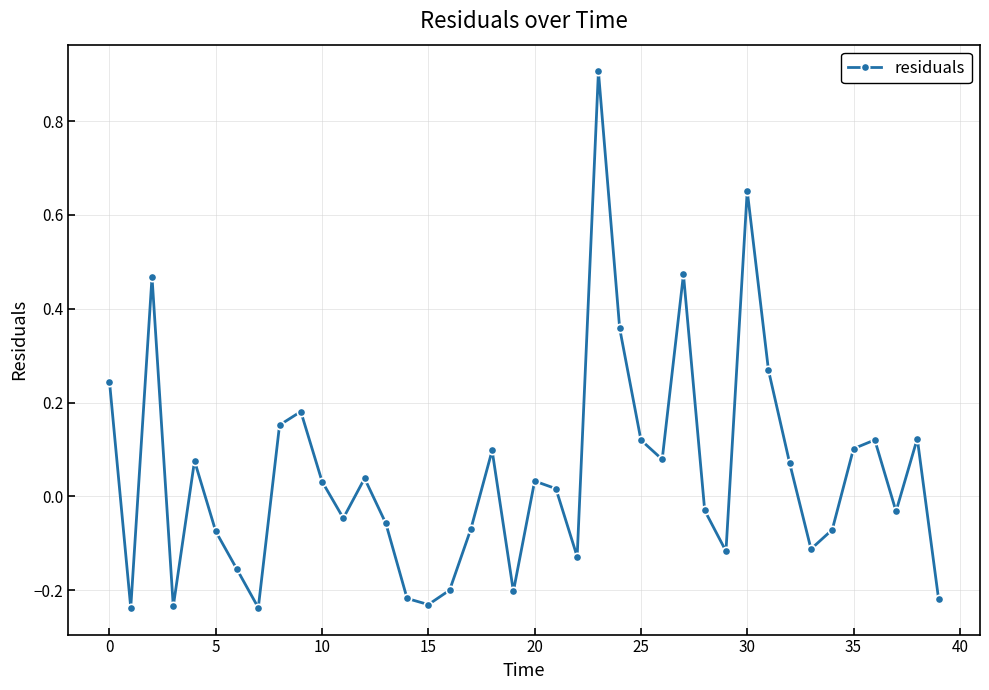

How many points are lower than both their immediate neighbors (excluding endpoints)?

11